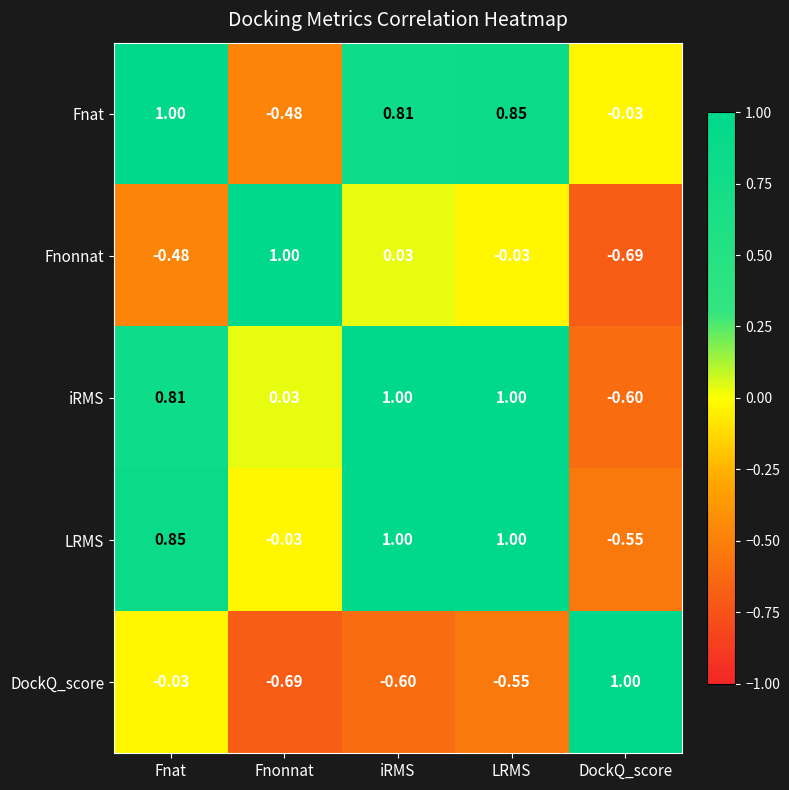

Which series has the largest total across all categories?

LRMS